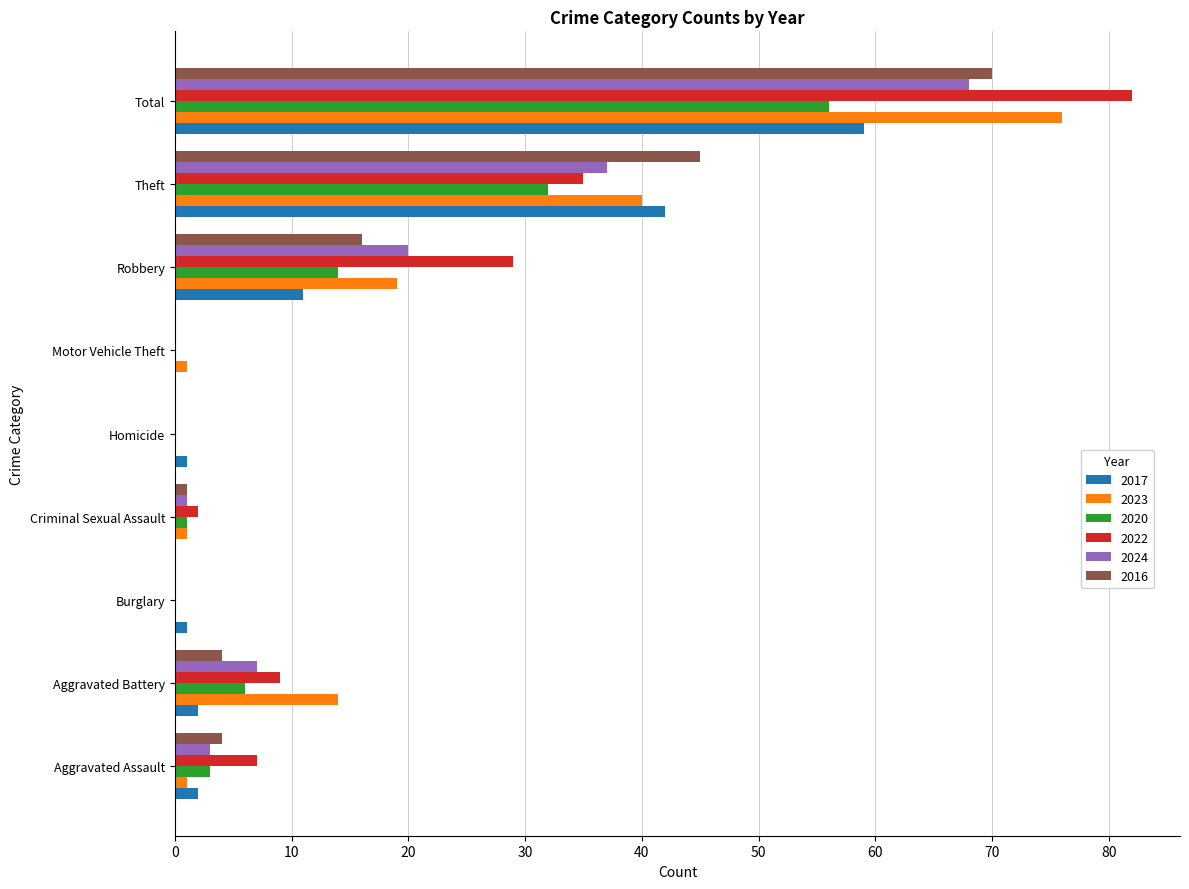

At which label is 2020 closest to 28?

Theft